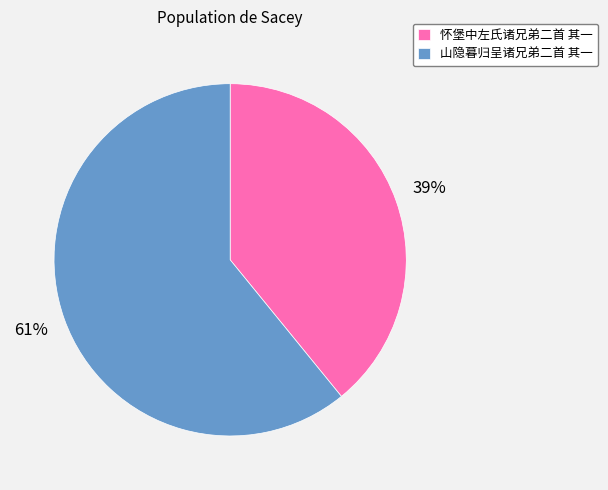

Which category has the smallest portion of the pie?

怀堡中左氏诸兄弟二首 其一